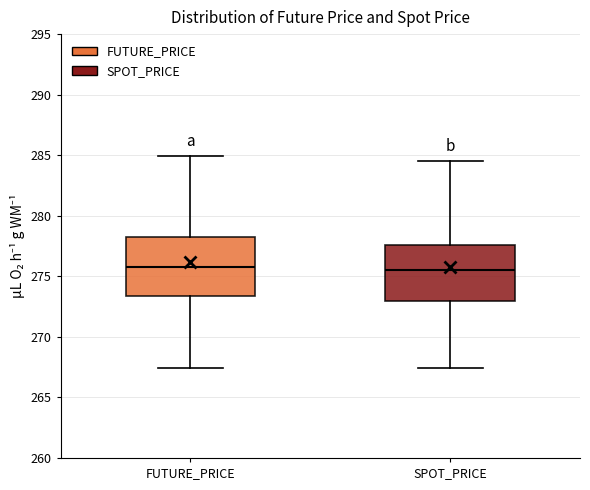

Where does the median line of the box for FUTURE_PRICE sit on the y-axis? The values are not printed on the chart, so give them approximately, as read against the axis.

276.0